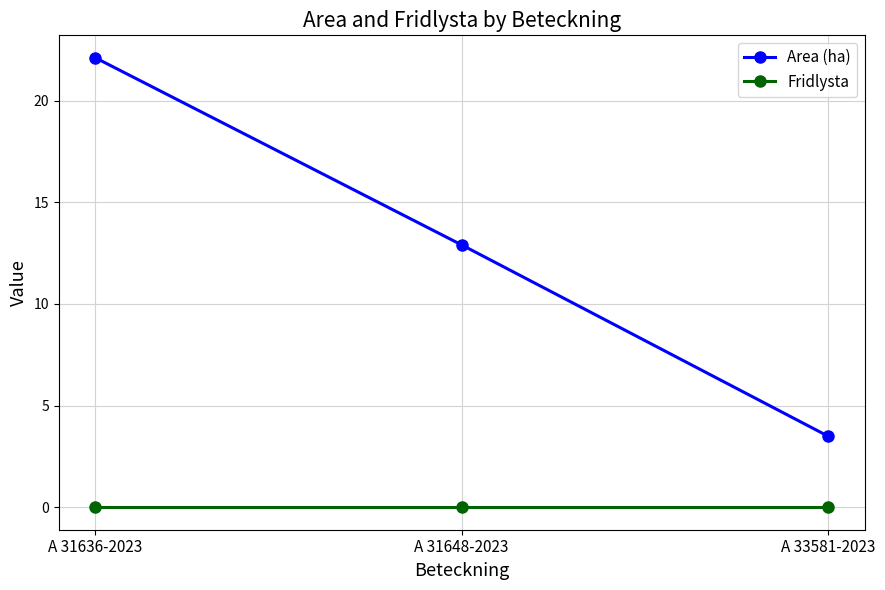

Rank the series at A 31636-2023 from highest to lowest value.

Area (ha), Fridlysta